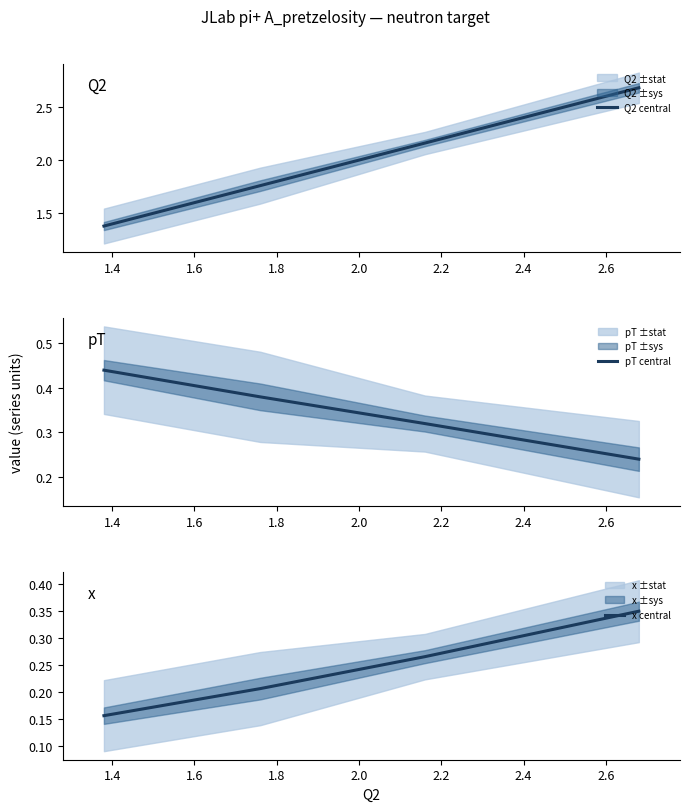

Which series has the largest total across all categories?

Q2 central